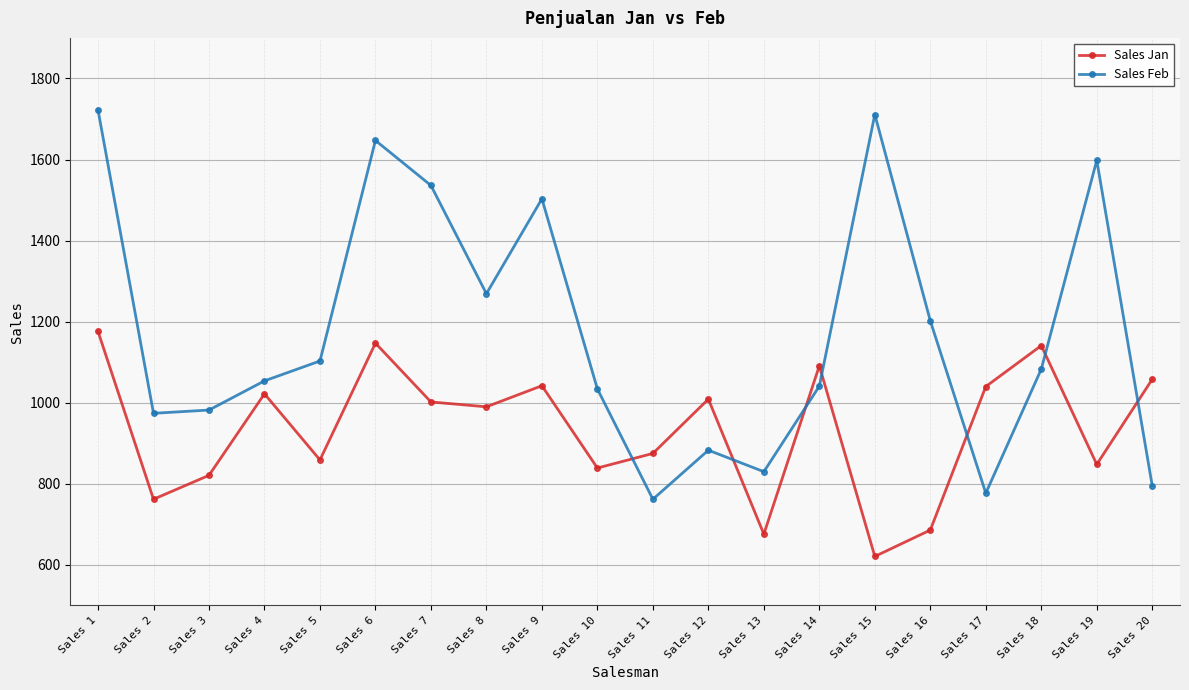

Is it true that Sales Jan equals 1160 at Sales 13?

False